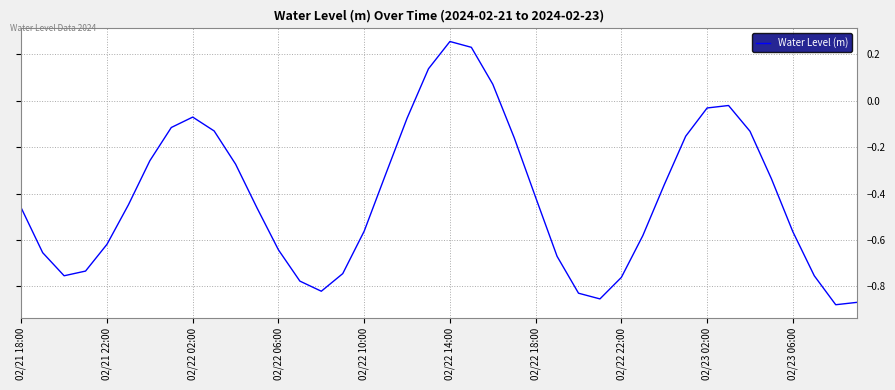

What is the difference between the maximum and minimum values?

1.1